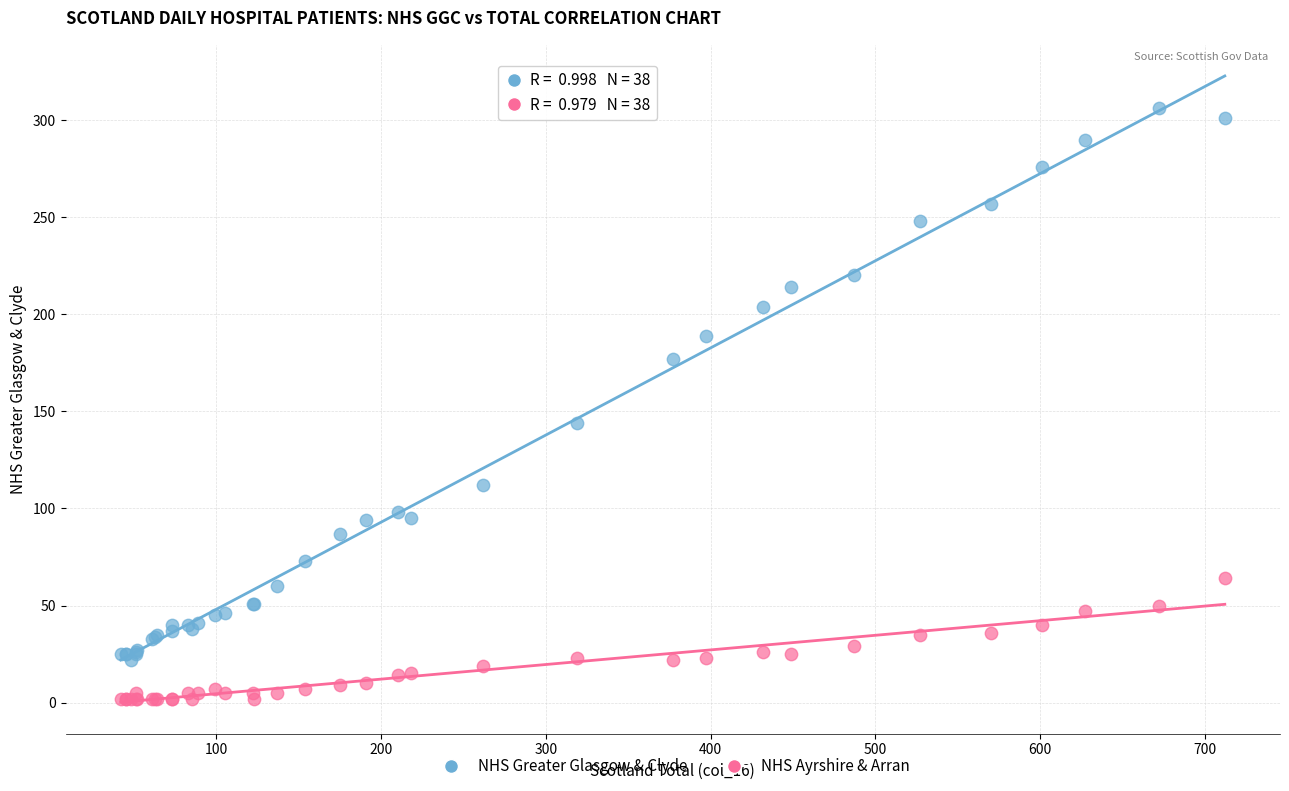

What are all the series names shown in the legend?

NHS Greater Glasgow & Clyde, NHS Ayrshire & Arran